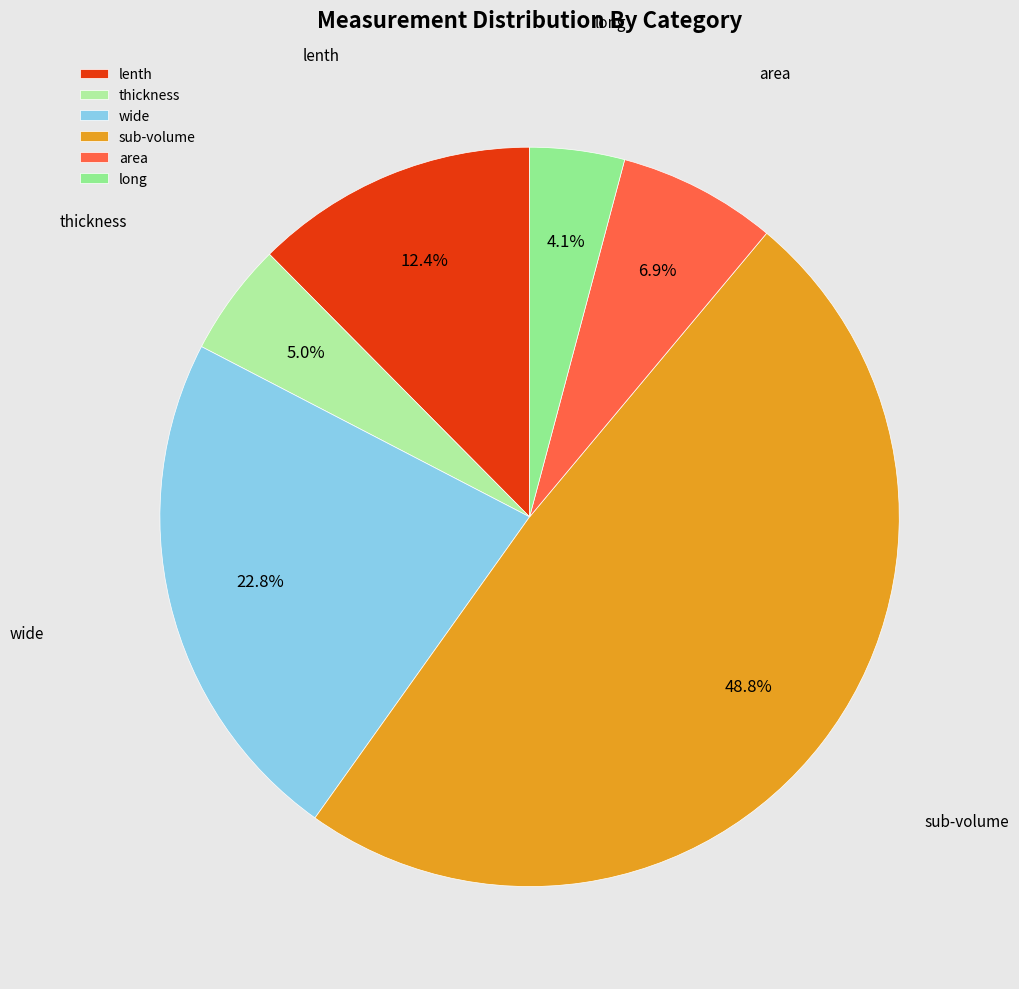

Rank the categories by value from highest to lowest.

sub-volume, wide, lenth, area, thickness, long